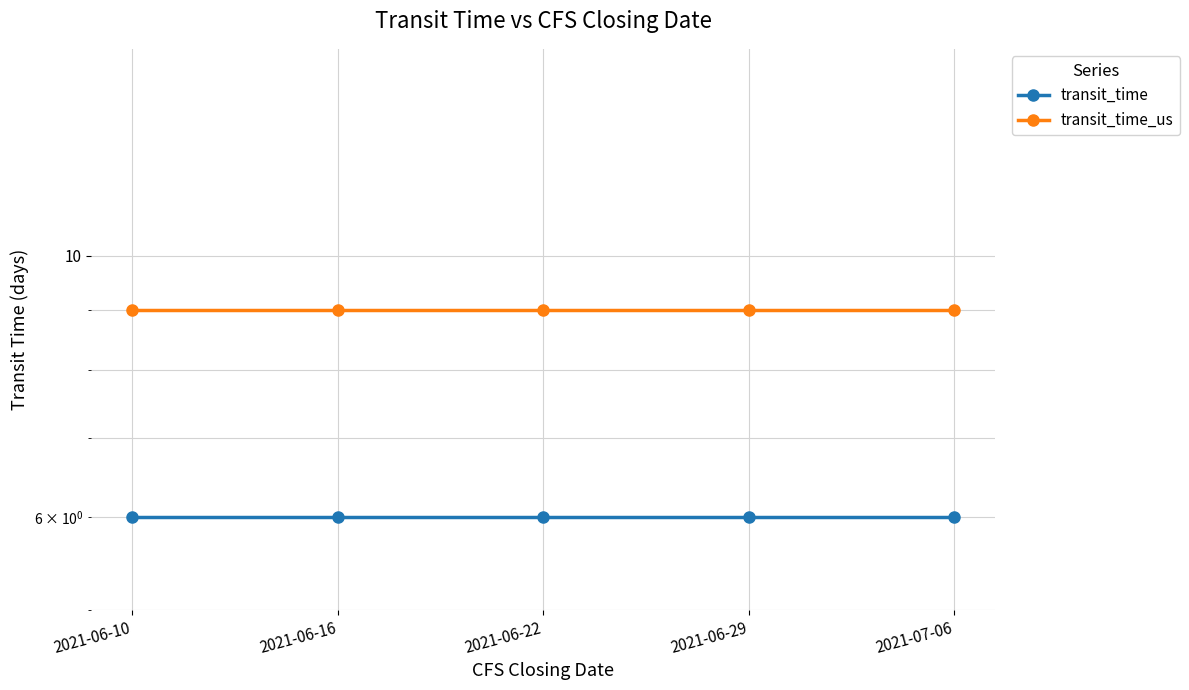

Rank the series by their average value, from lowest to highest.

transit_time, transit_time_us